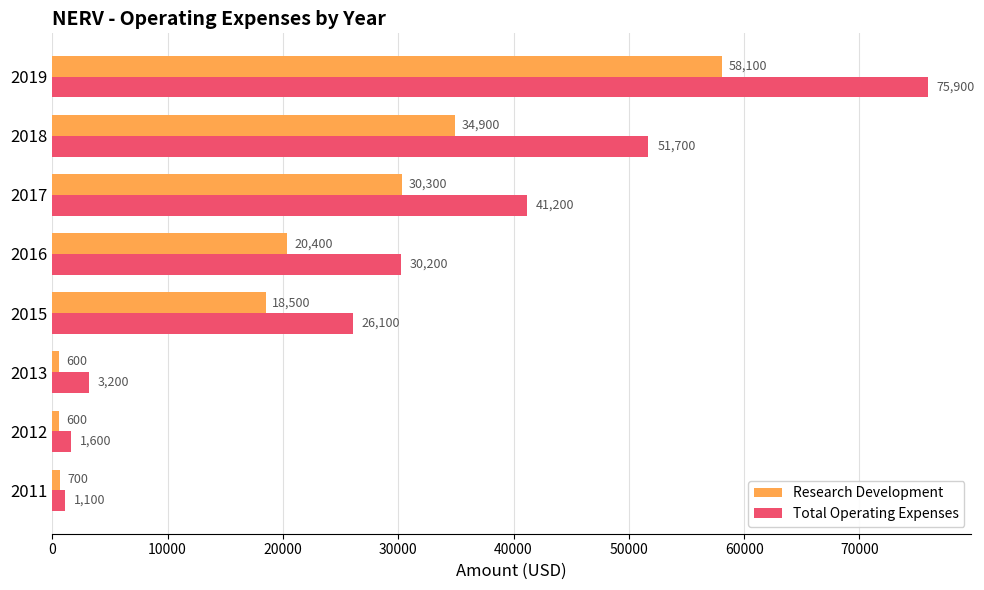

What is the spread (max minus min) of values at 2017?

10900